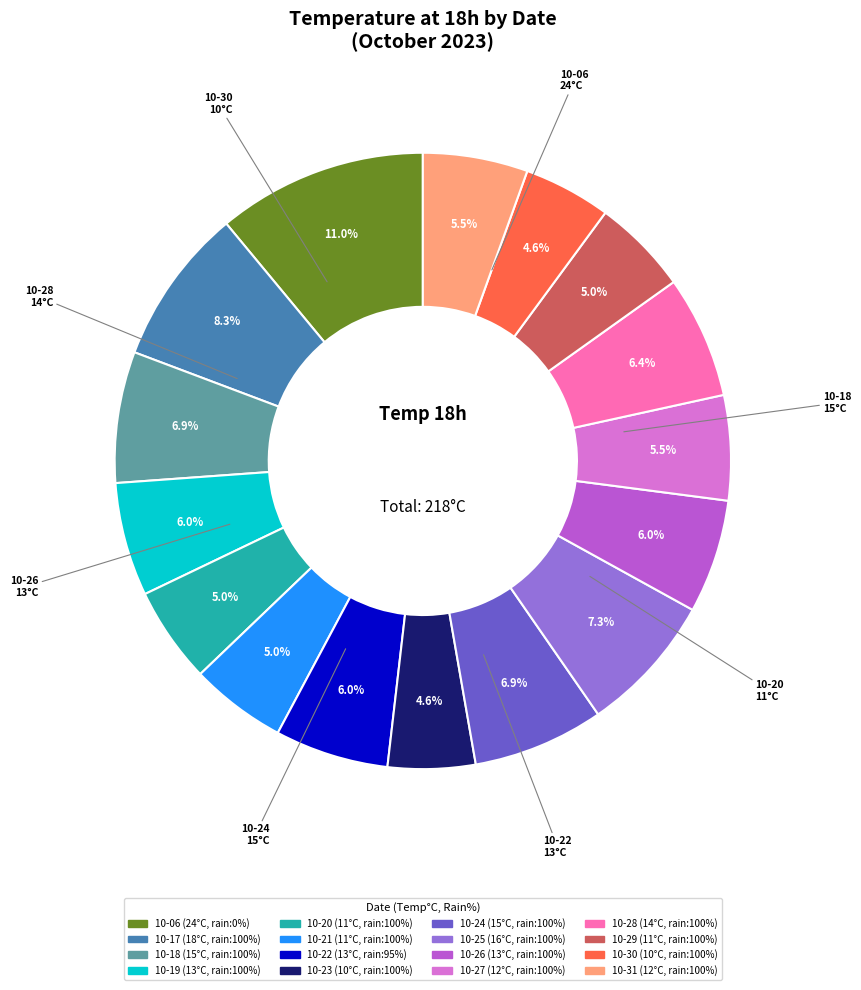

Is there any slice that represents more than half of the pie?

No